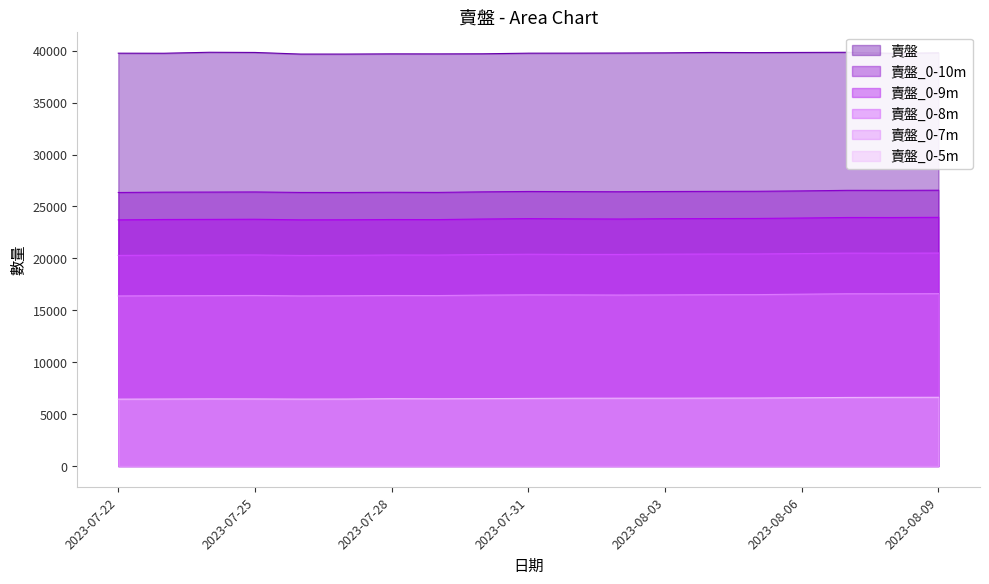

What is the minimum value shown in the chart?

6445